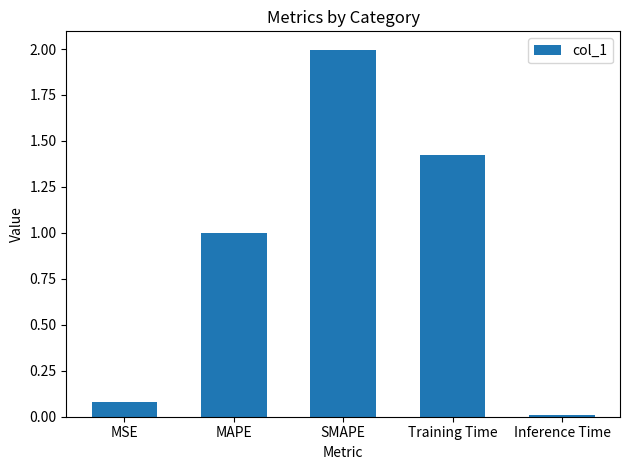

What position from the left is Training Time?

4